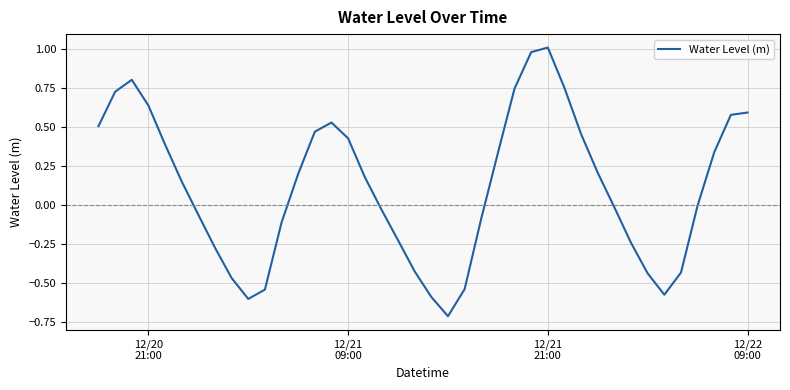

What is the smallest value displayed?

-0.7